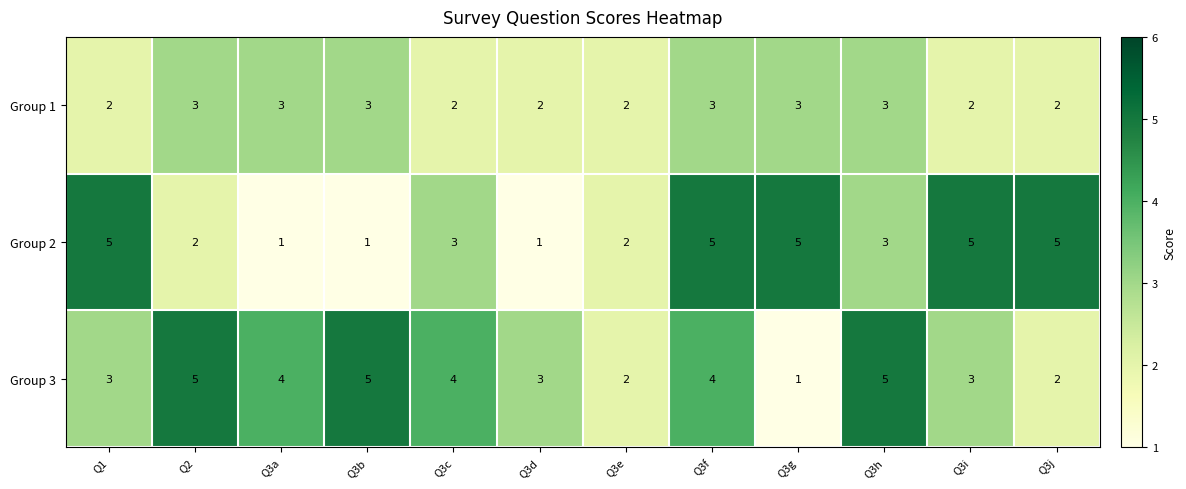

Is it true that Group 3 equals 3 at Q3h?

False